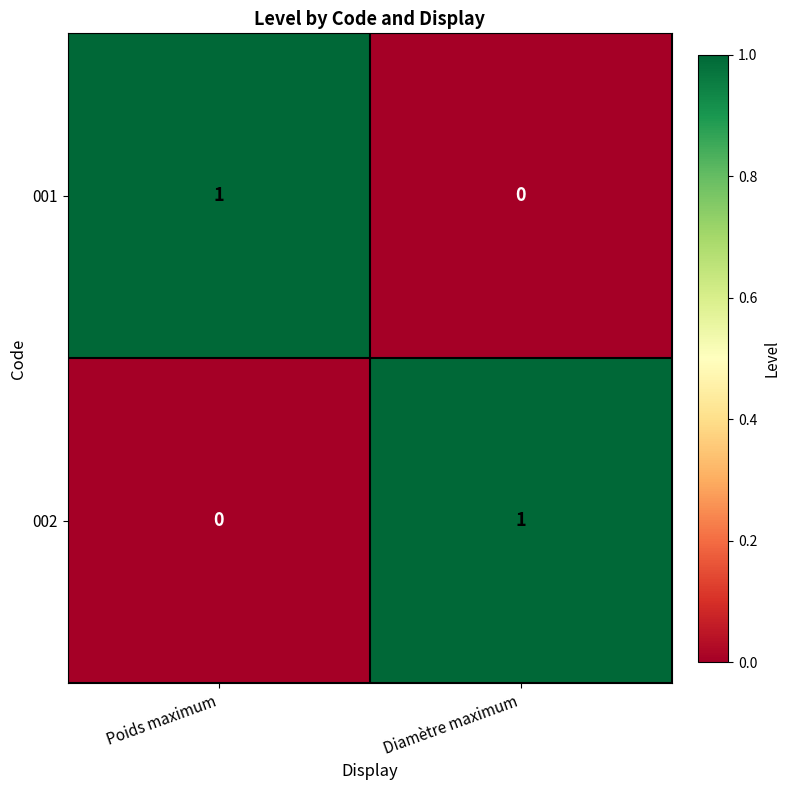

True or false: 002 has a value of 2 at Diamètre maximum.

False